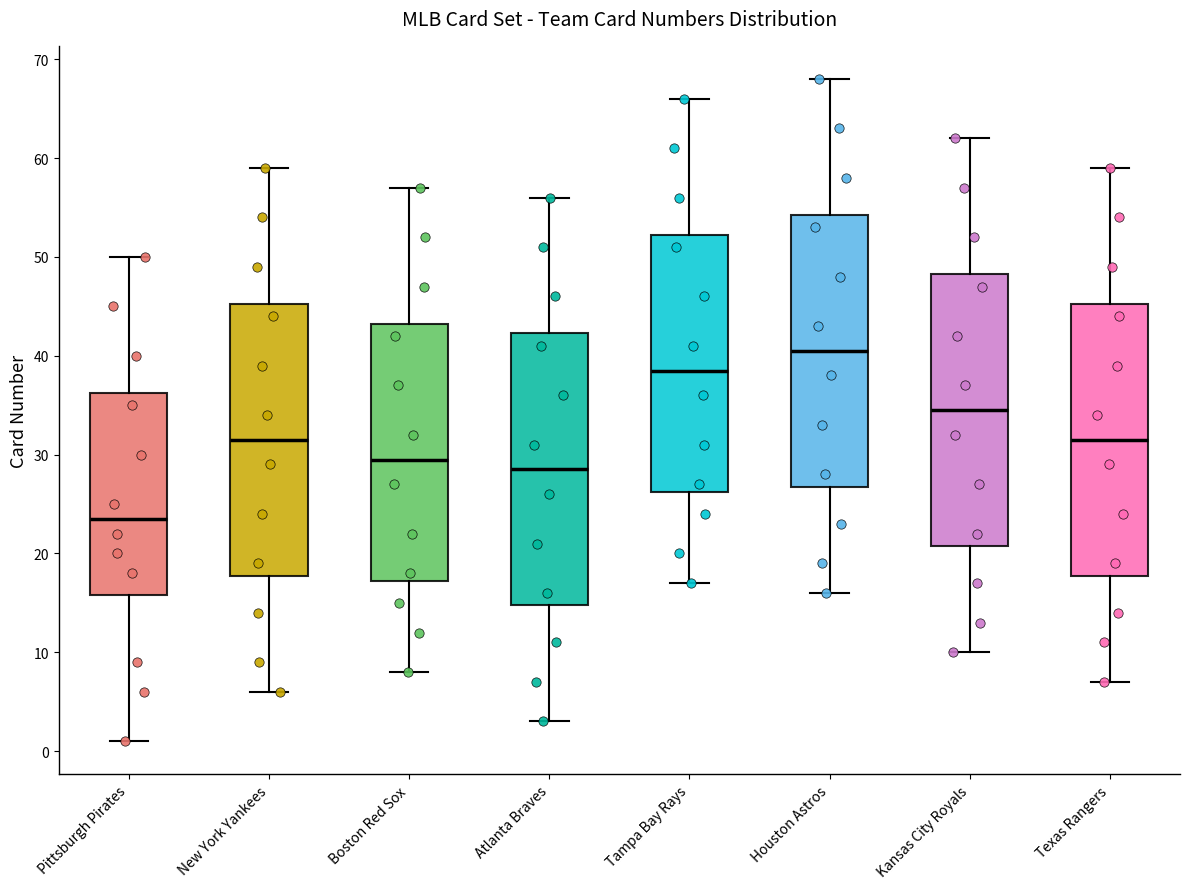

Which box has the lowest median line?

Pittsburgh Pirates